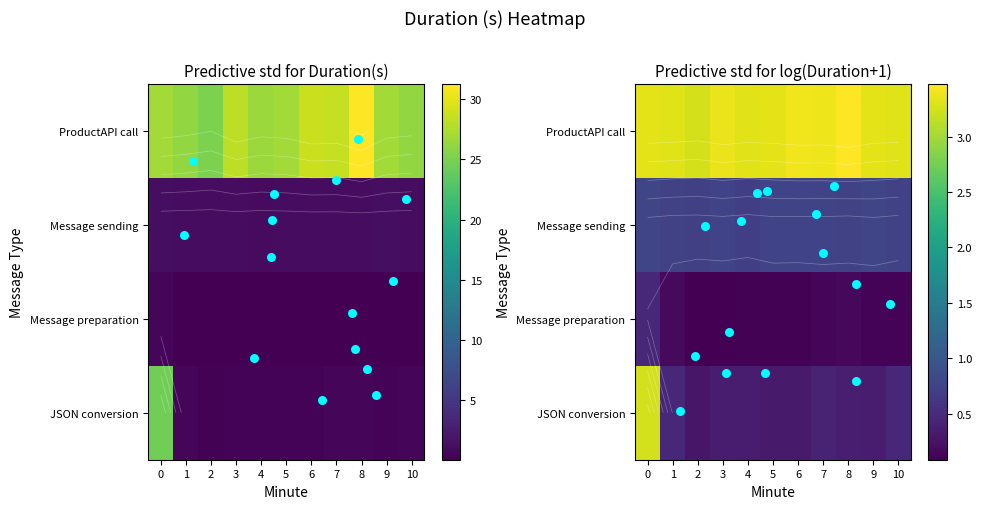

List the series in order of their peak value, highest first.

ProductAPI call, JSON conversion, Message sending, Message preparation